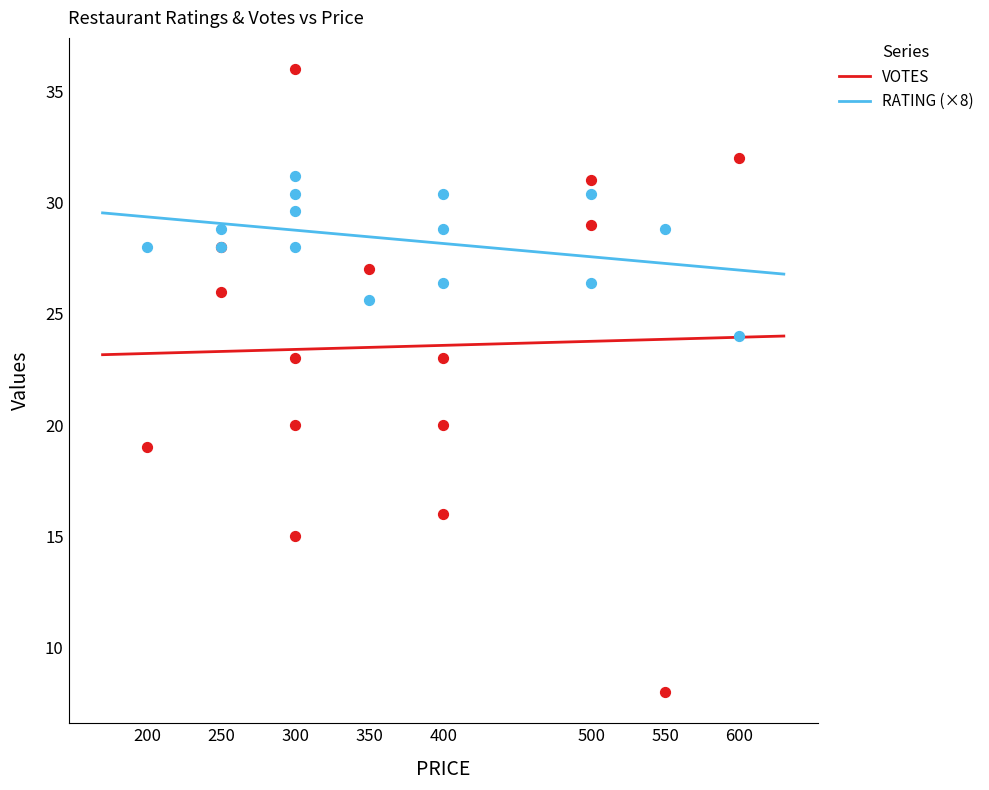

What are all the series names shown in the legend?

VOTES, RATING